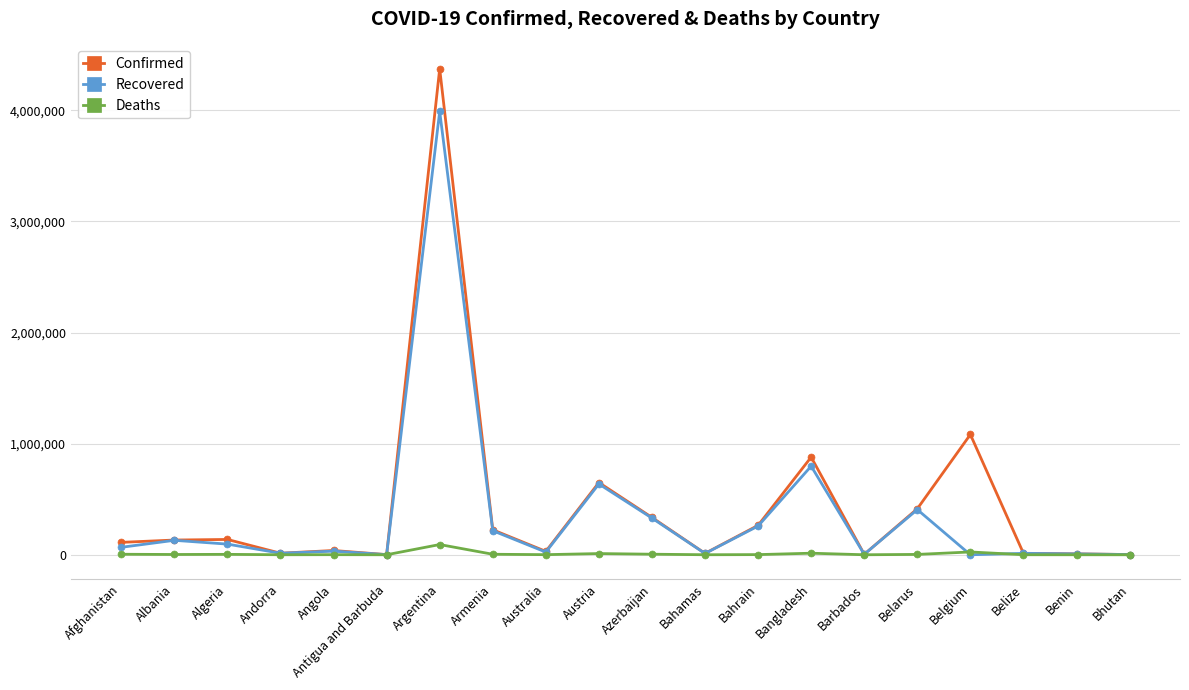

At which label does Recovered reach its peak?

Argentina